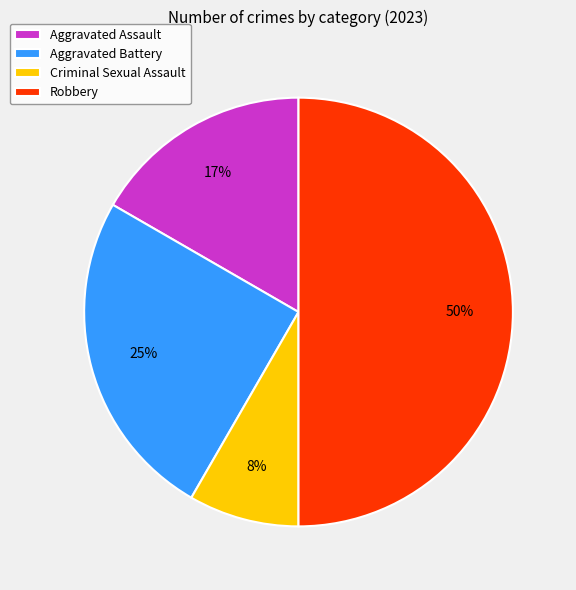

What is the largest slice in the pie chart?

Robbery